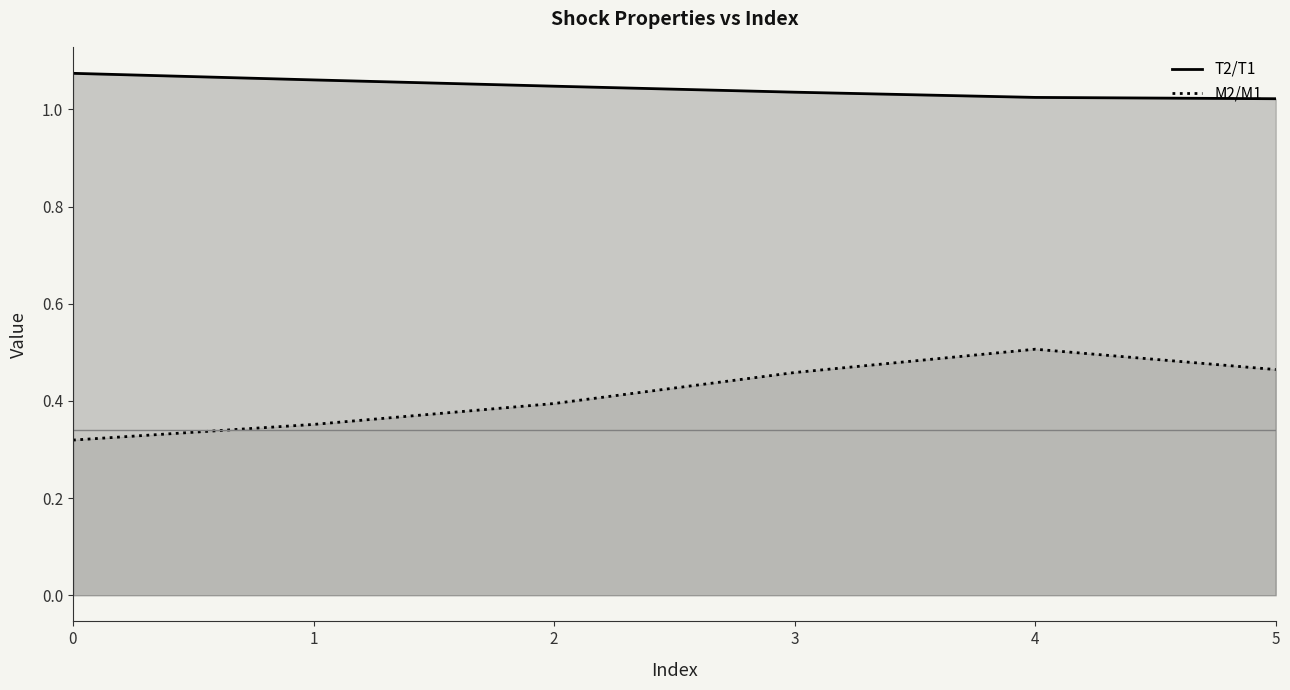

At which category is the sum across all series the highest?

4